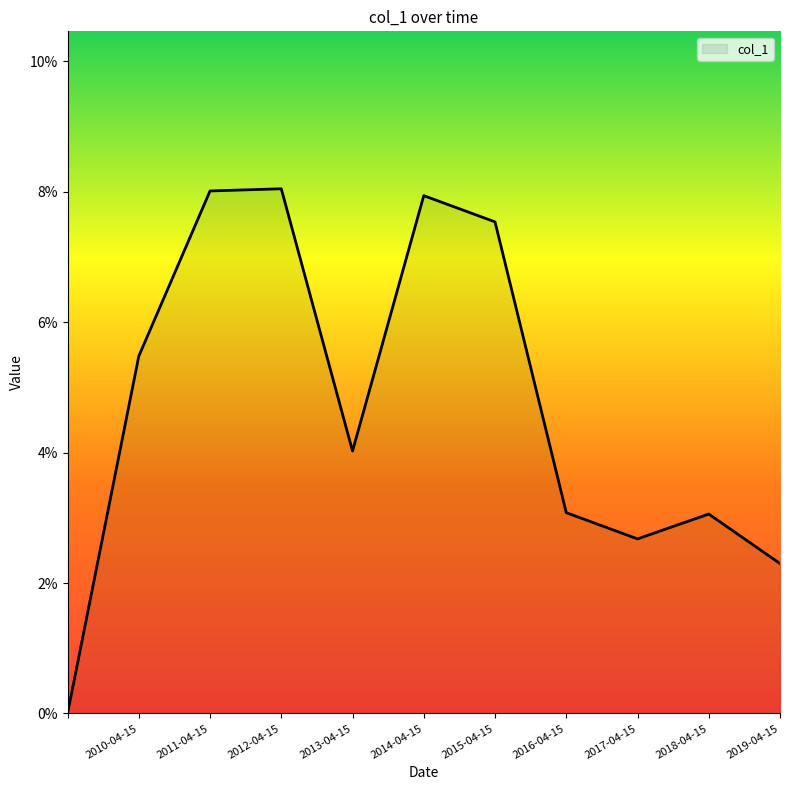

Rank the categories by value from lowest to highest.

, 2019-04-15, 2017-04-15, 2018-04-15, 2016-04-15, 2013-04-15, 2010-04-15, 2015-04-15, 2014-04-15, 2011-04-15, 2012-04-15